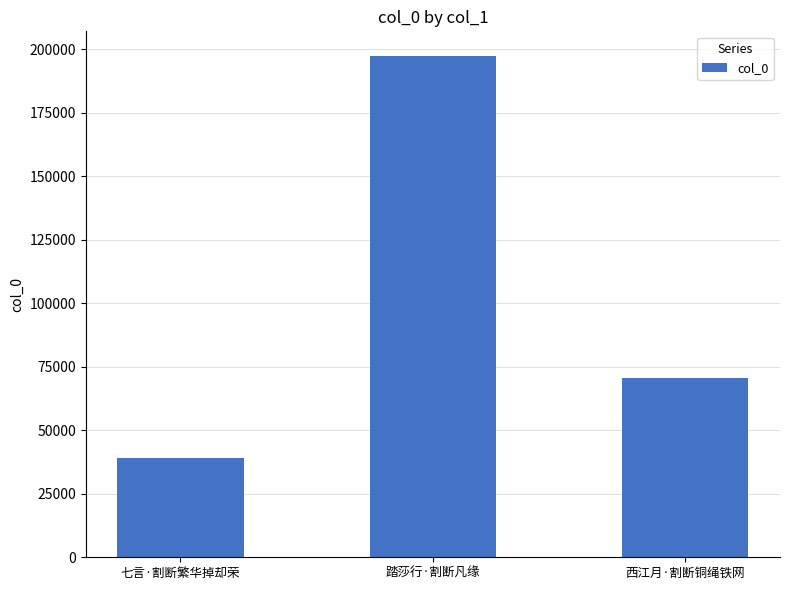

What position from the left is 七言·割断繁华掉却荣?

1